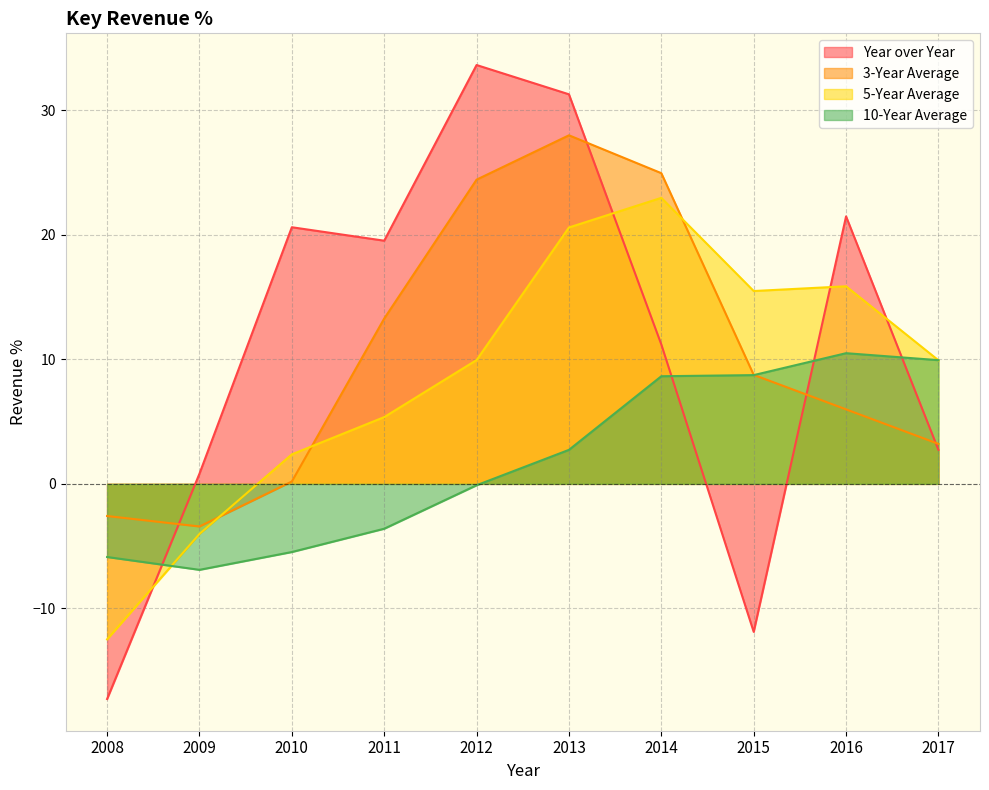

Reading right to left, extract all data points from this chart.

Year over Year: 2017=2.7	2016=21.5	2015=-11.9	2014=11.2	2013=31.3	2012=33.6	2011=19.5	2010=20.6	2009=0.8	2008=-17.3
3-Year Average: 2017=3.2	2016=6.0	2015=8.8	2014=24.9	2013=28.0	2012=24.4	2011=13.3	2010=0.2	2009=-3.4	2008=-2.6
5-Year Average: 2017=9.9	2016=15.9	2015=15.5	2014=23.0	2013=20.6	2012=9.9	2011=5.4	2010=2.4	2009=-4.0	2008=-12.5
10-Year Average: 2017=9.9	2016=10.5	2015=8.7	2014=8.6	2013=2.7	2012=-0.1	2011=-3.6	2010=-5.5	2009=-6.9	2008=-5.9